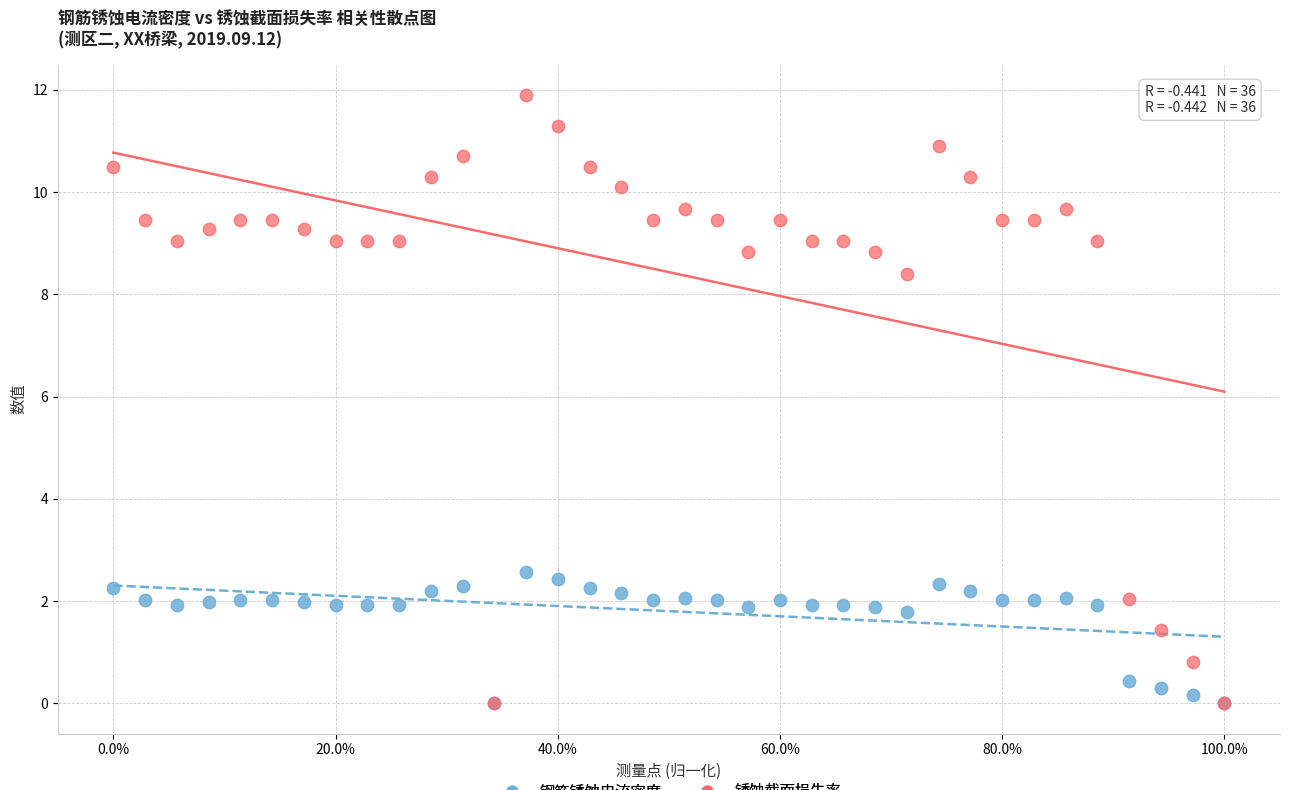

Across all series, what Y value is closest to 5?

2.6